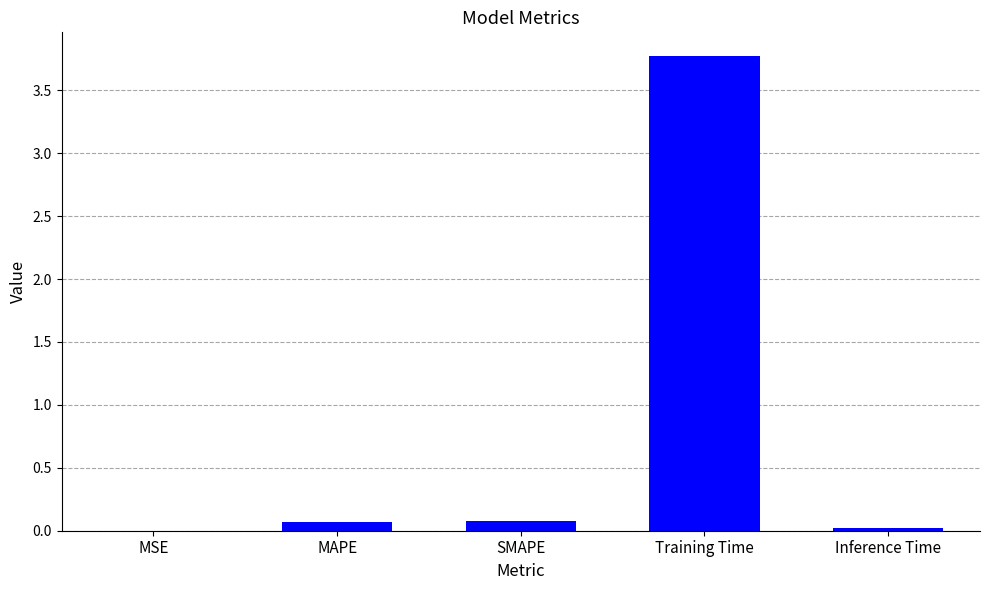

Between SMAPE and Training Time, which is larger?

Training Time